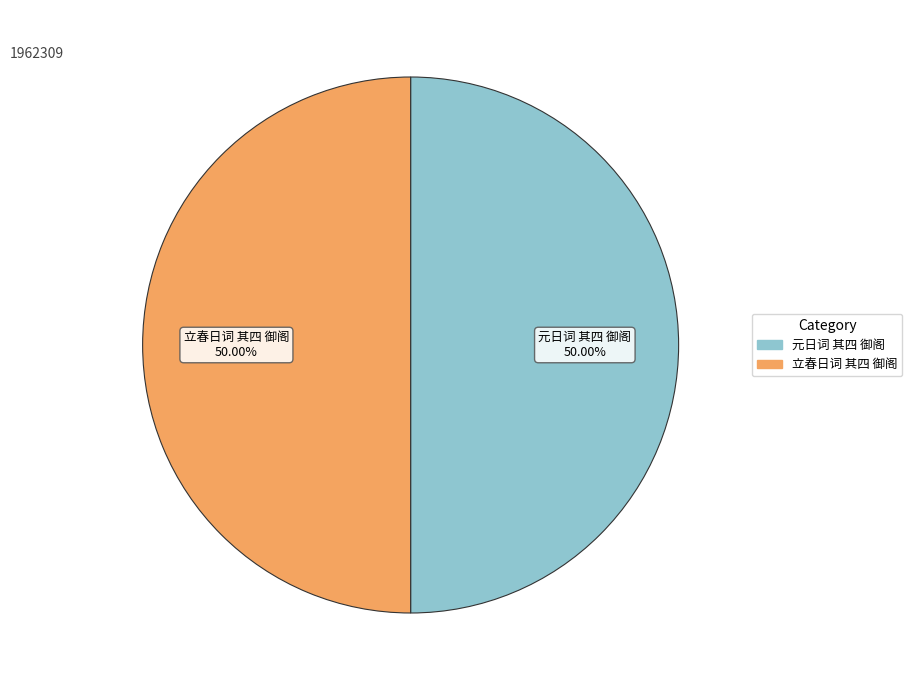

Combined, do 立春日词 其四 御阁 and 元日词 其四 御阁 account for over 50%?

Yes